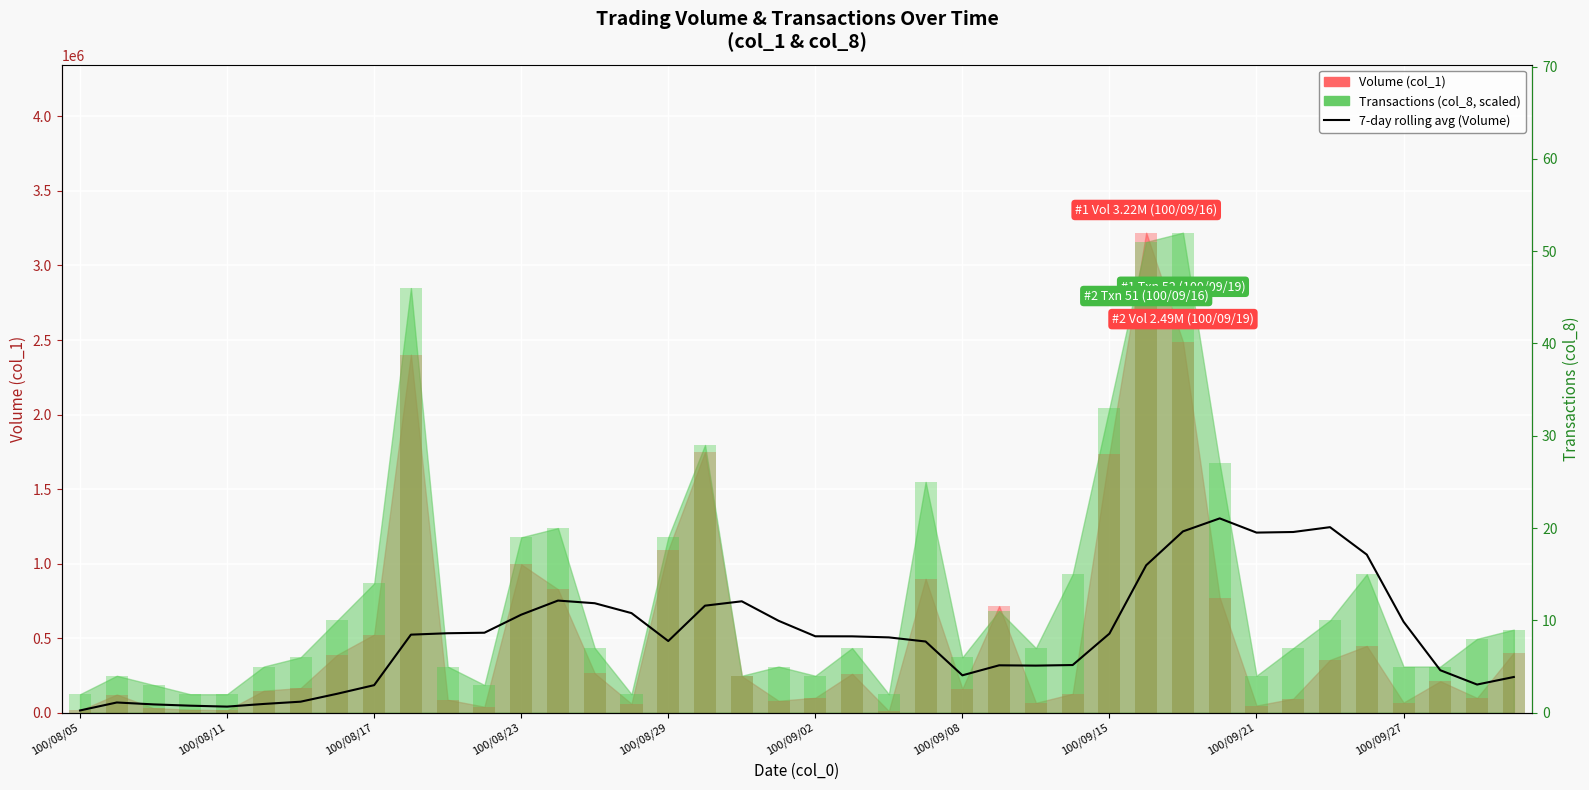

What is the change in value from 100/08/11 to 24?

+182214.3